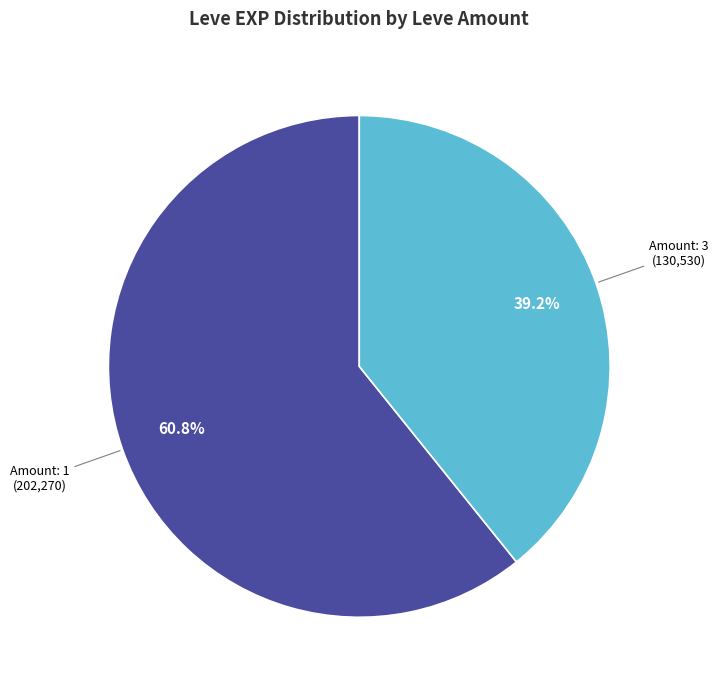

To the nearest percent, what is the average slice percentage?

50%